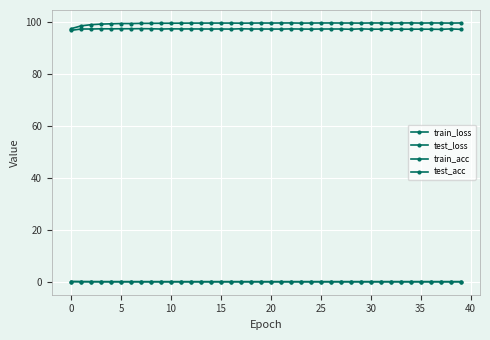

Which label corresponds to the smallest value in the chart?

34